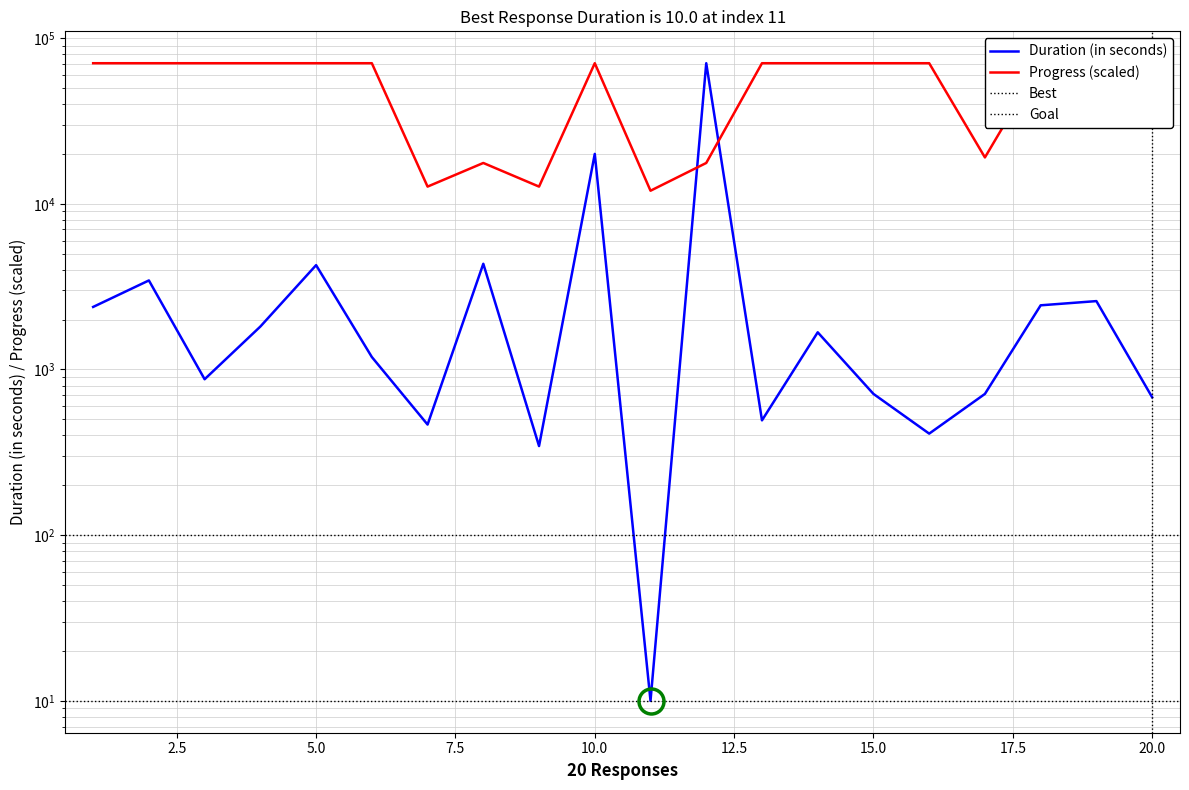

How many intersections are there between Progress and Duration (in seconds)?

2